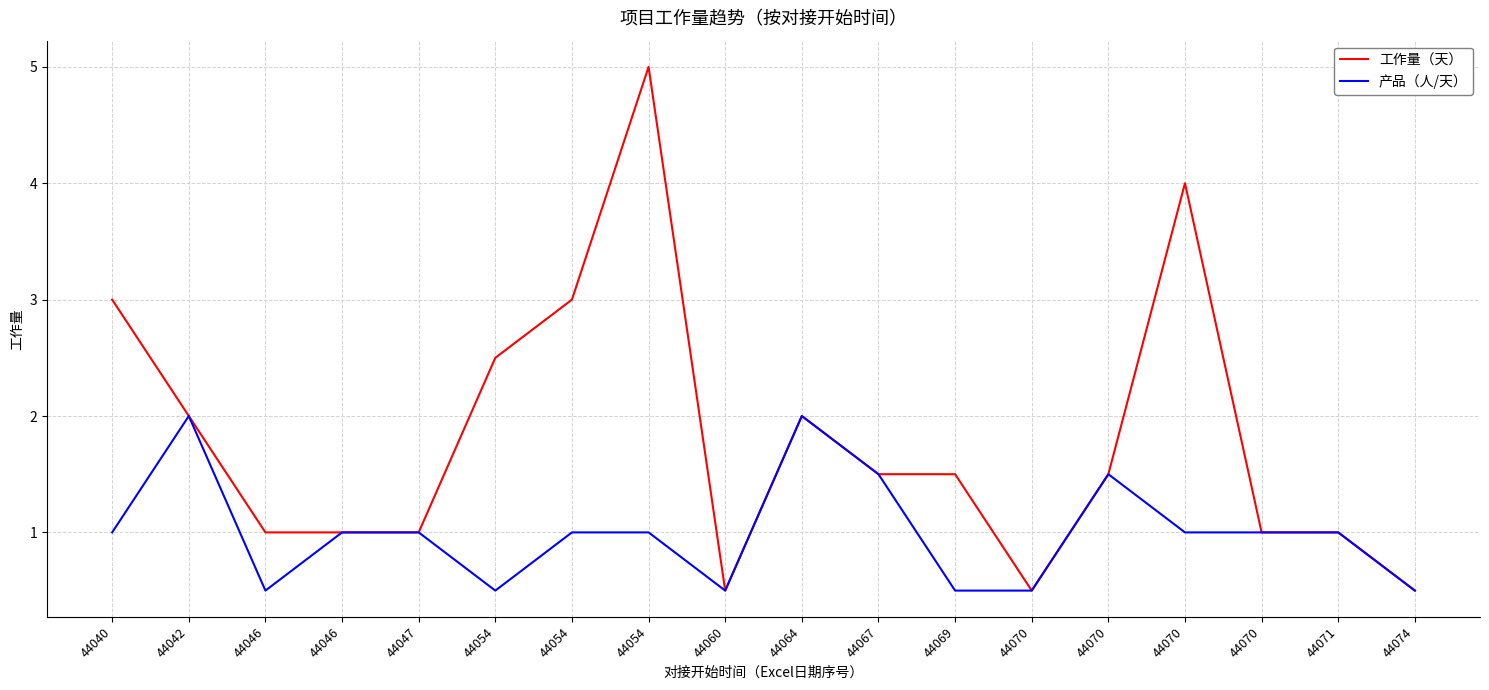

Where does the 工作量（天） series first go above 1?

44040